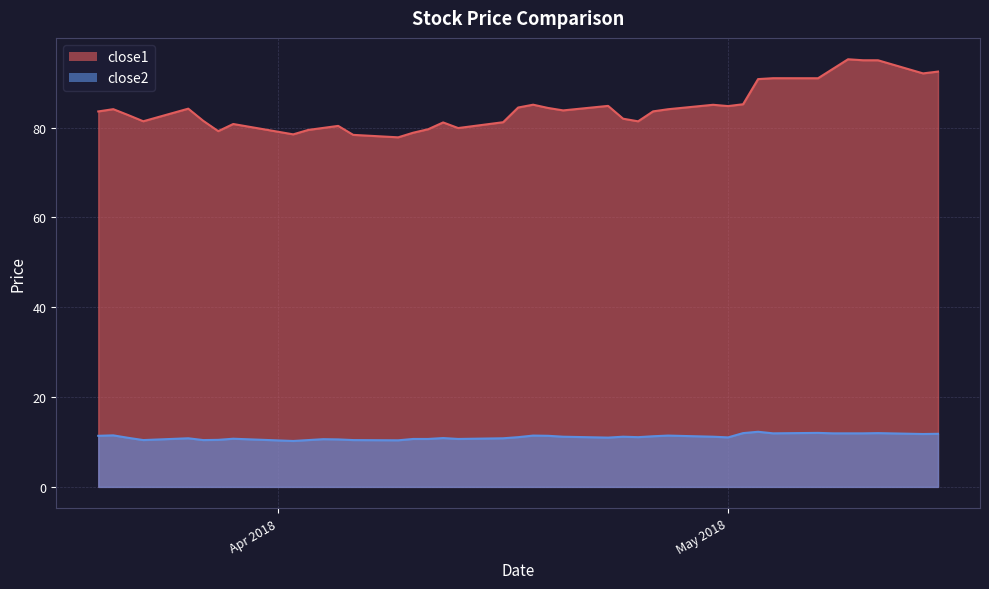

List the series in order of their peak value, lowest first.

close2, close1